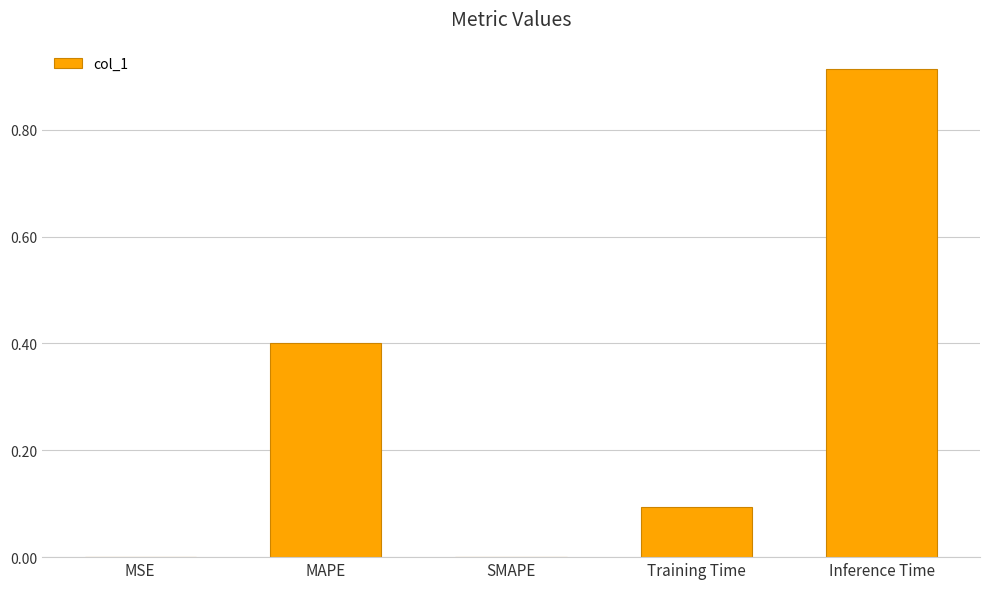

What is the sum of all values?

1.4